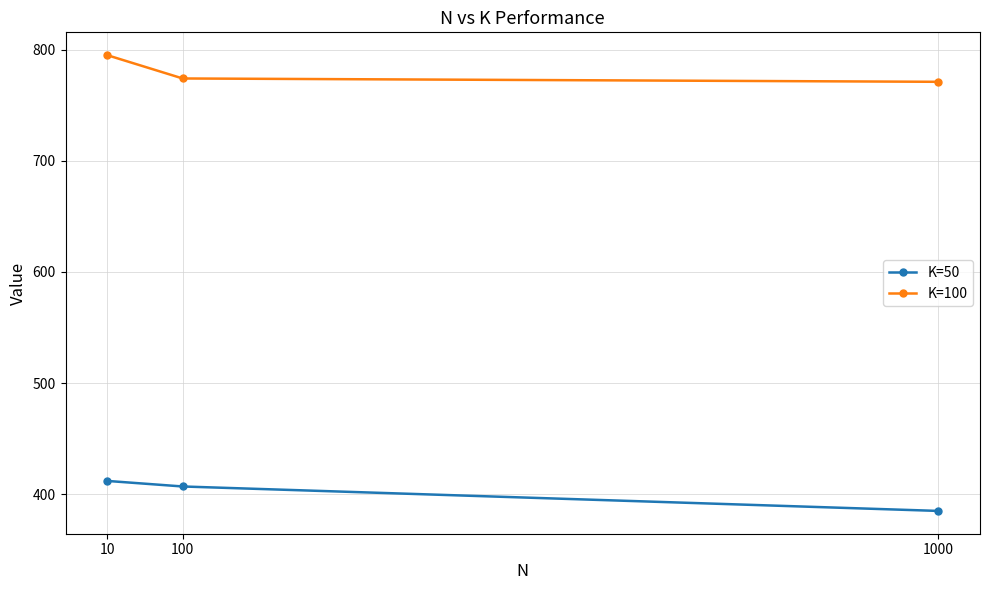

Reading left to right, list all the values displayed in this chart.

K=50: 10=412	100=407	1000=385
K=100: 10=795	100=774	1000=771